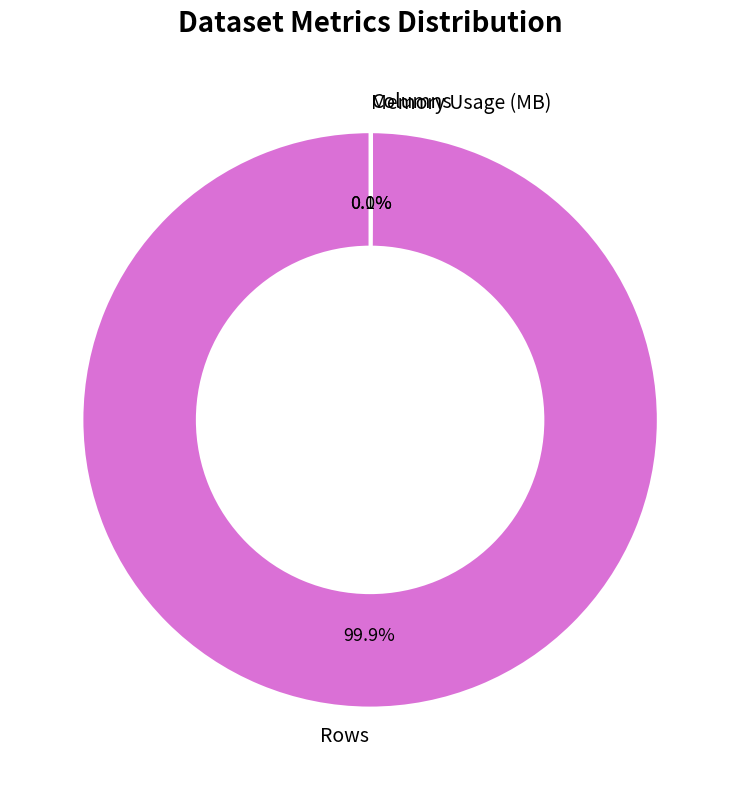

To the nearest percent, what portion does Rows represent?

100%